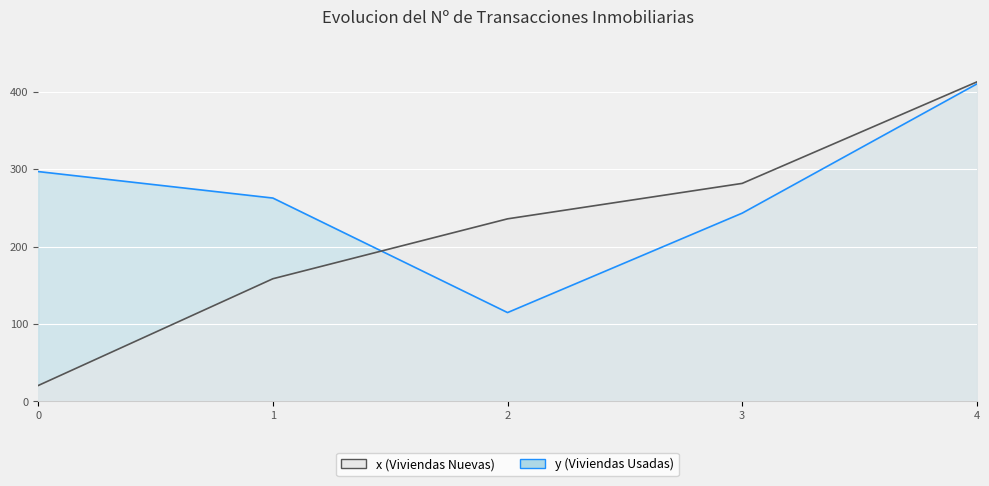

Count the number of data series in this chart.

2